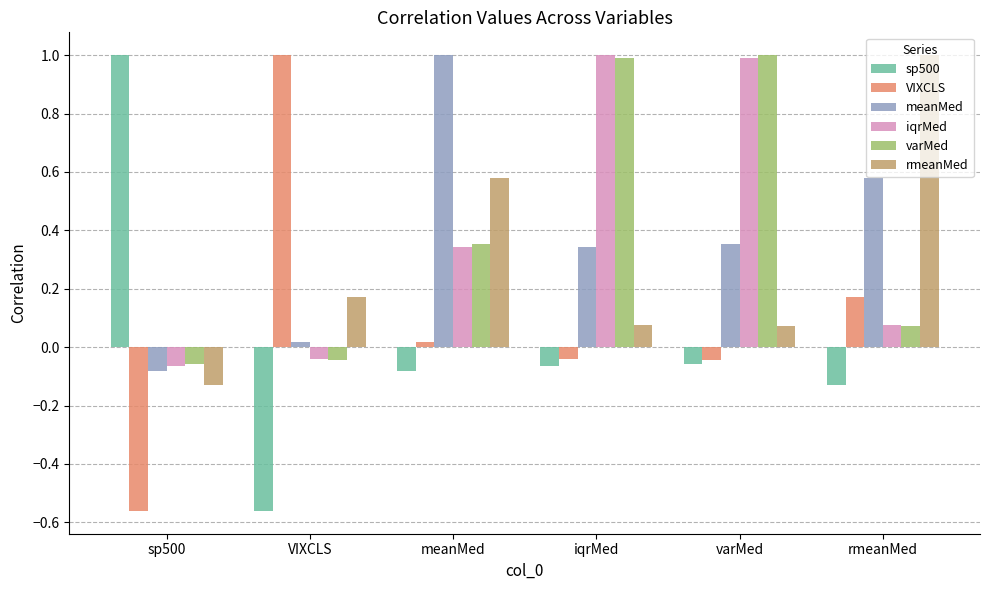

What position from the left is varMed?

5